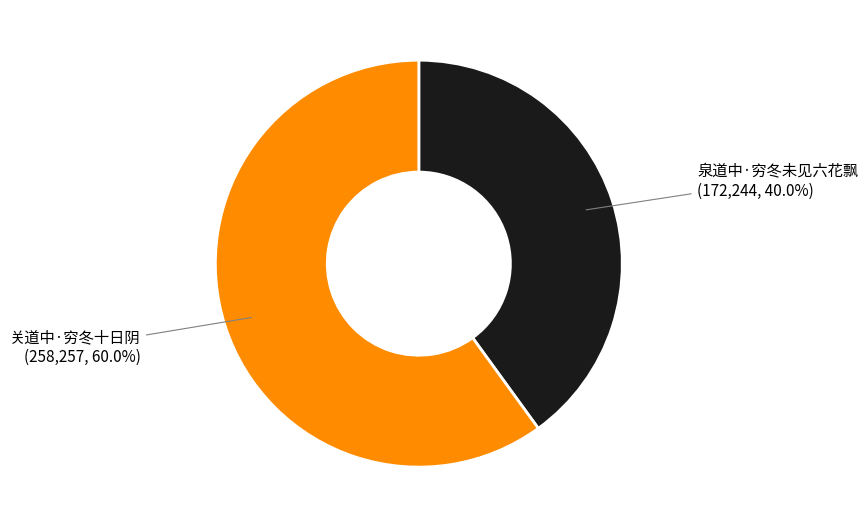

Is there a majority slice in this chart?

Yes